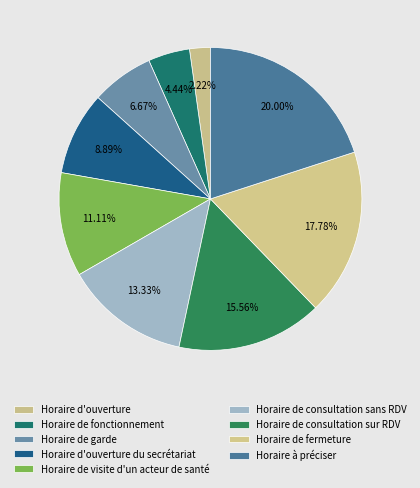

Count the number of slices in the pie.

9